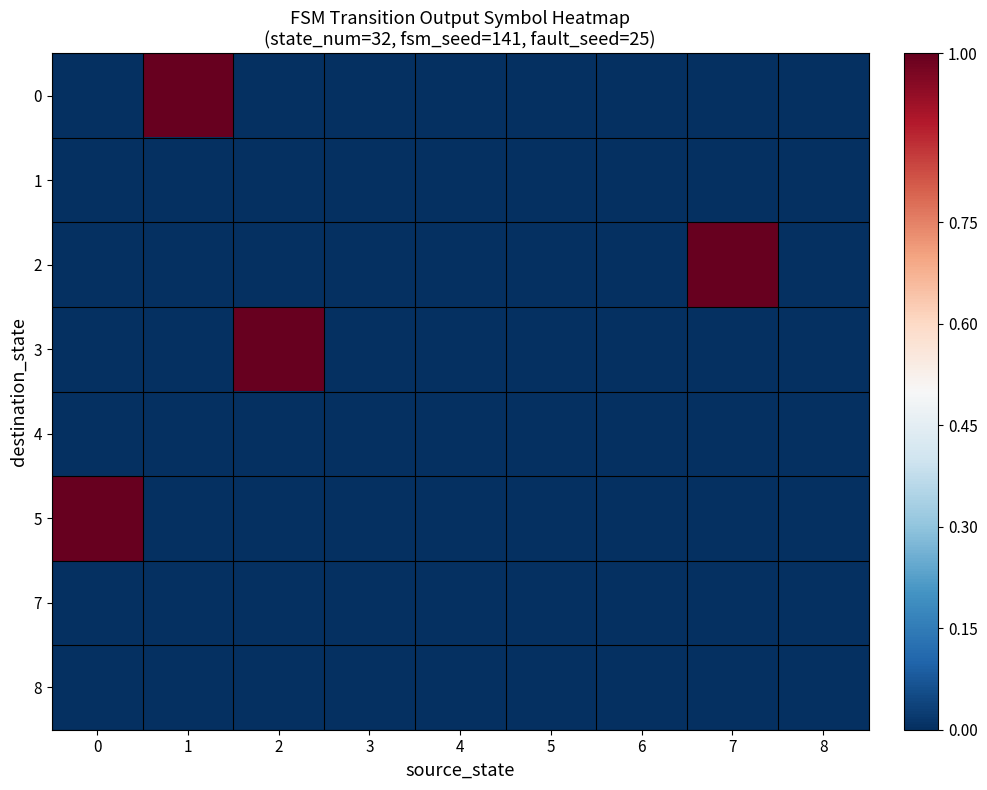

Reading left to right, transcribe all the data shown in this chart.

0: 0=0	1=1	2=0	3=0	4=0	5=0	6=0	7=0	8=0
1: 0=0	1=0	2=0	3=0	4=0	5=0	6=0	7=0	8=0
2: 0=0	1=0	2=0	3=0	4=0	5=0	6=0	7=1	8=0
3: 0=0	1=0	2=1	3=0	4=0	5=0	6=0	7=0	8=0
4: 0=0	1=0	2=0	3=0	4=0	5=0	6=0	7=0	8=0
5: 0=1	1=0	2=0	3=0	4=0	5=0	6=0	7=0	8=0
7: 0=0	1=0	2=0	3=0	4=0	5=0	6=0	7=0	8=0
8: 0=0	1=0	2=0	3=0	4=0	5=0	6=0	7=0	8=0